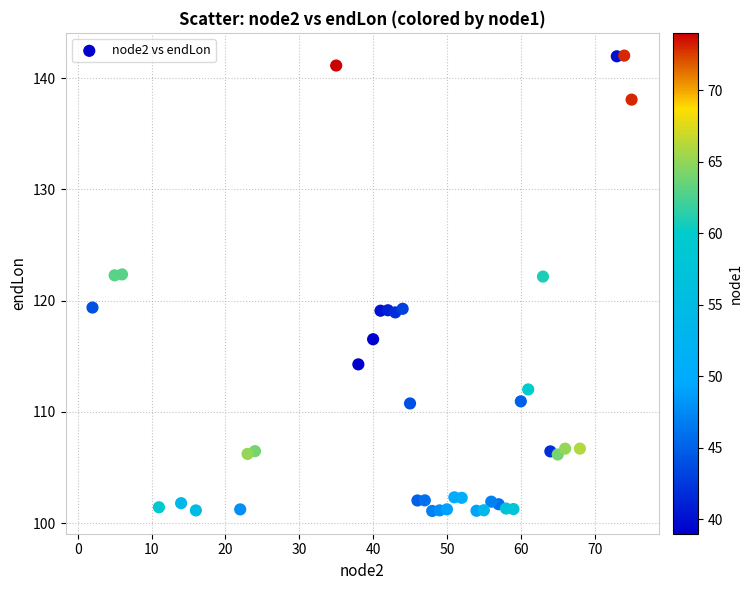

What is the range of Y values (max minus min)?

40.9